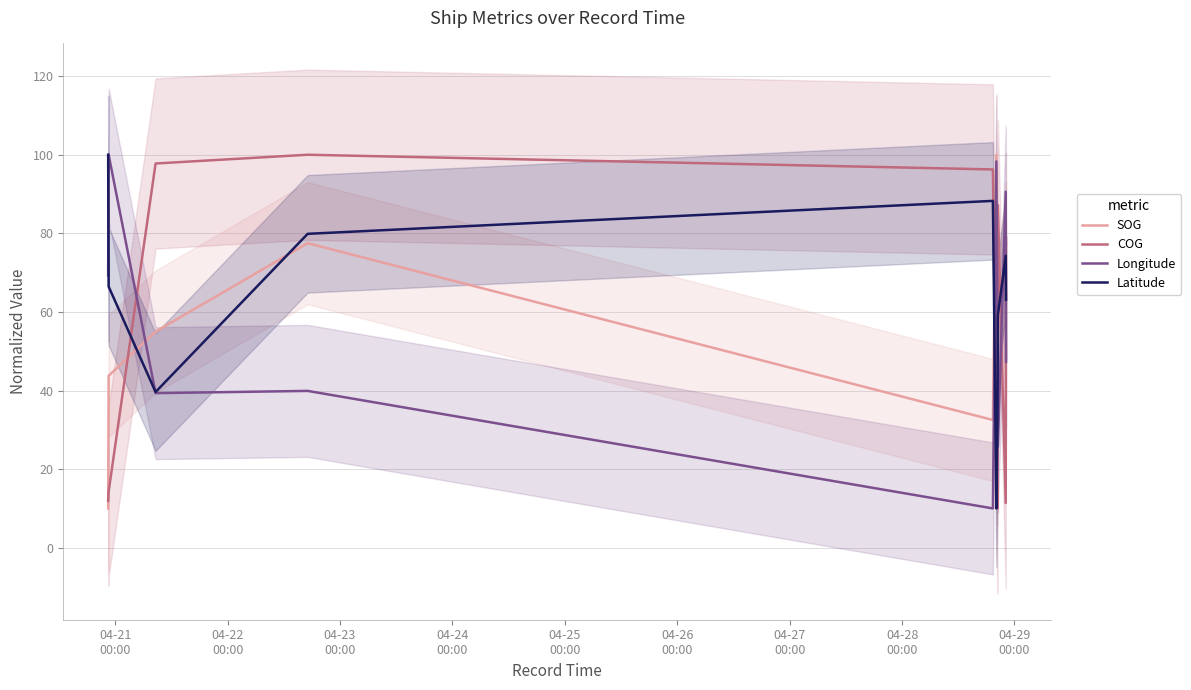

What is the minimum value for COG?

10.0